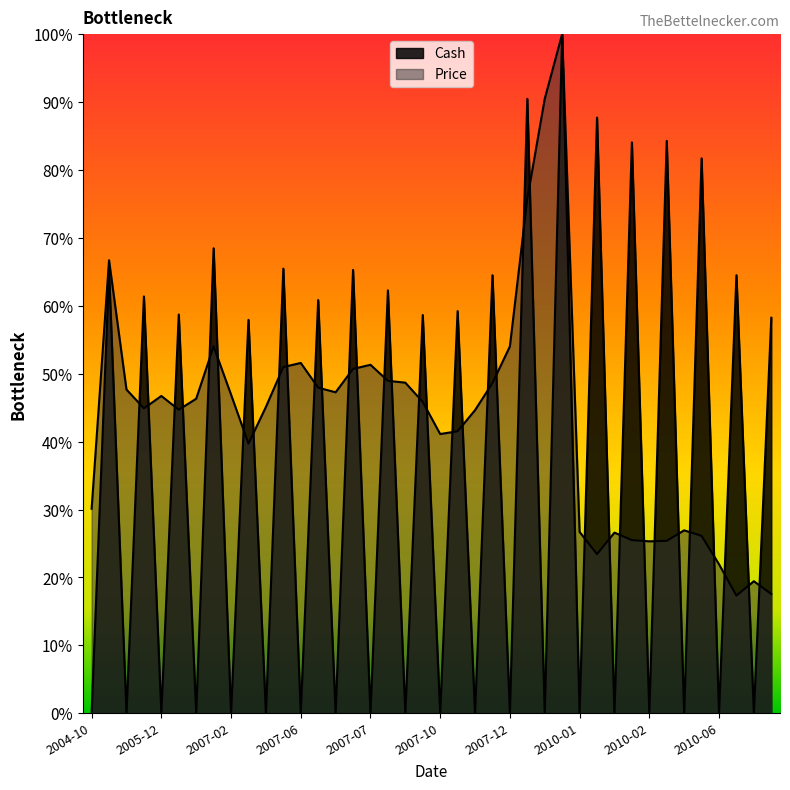

How many interior local valleys does the Cash series have?

19